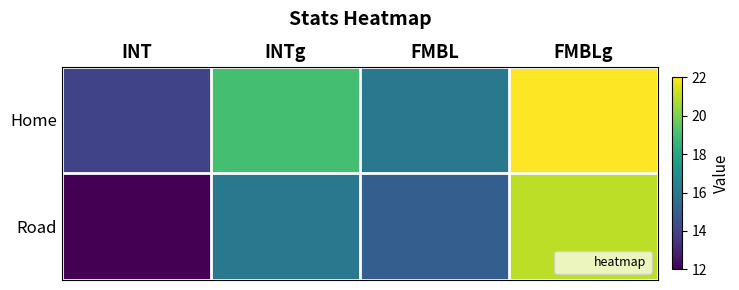

Rank the series by their average value, from lowest to highest.

Road, Home